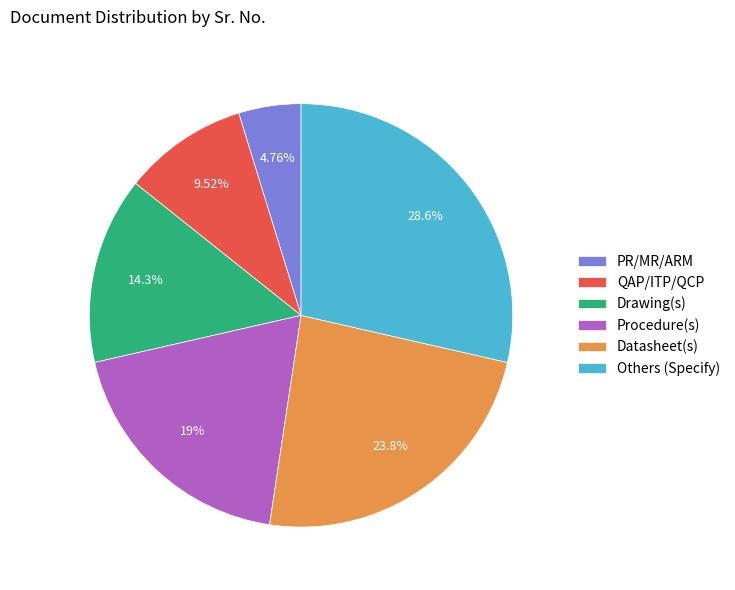

How many segments does this pie chart have?

6